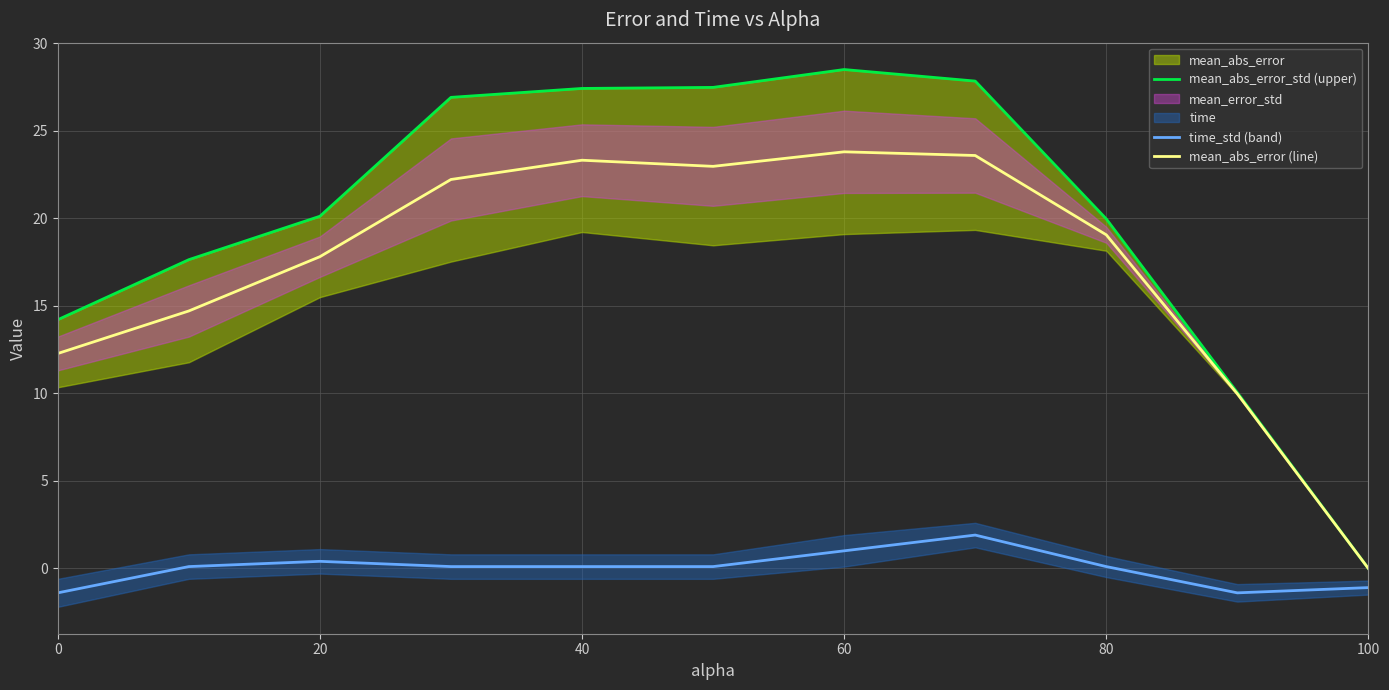

True or false: time_std (band) and mean_abs_error (line) cross at least once.

False